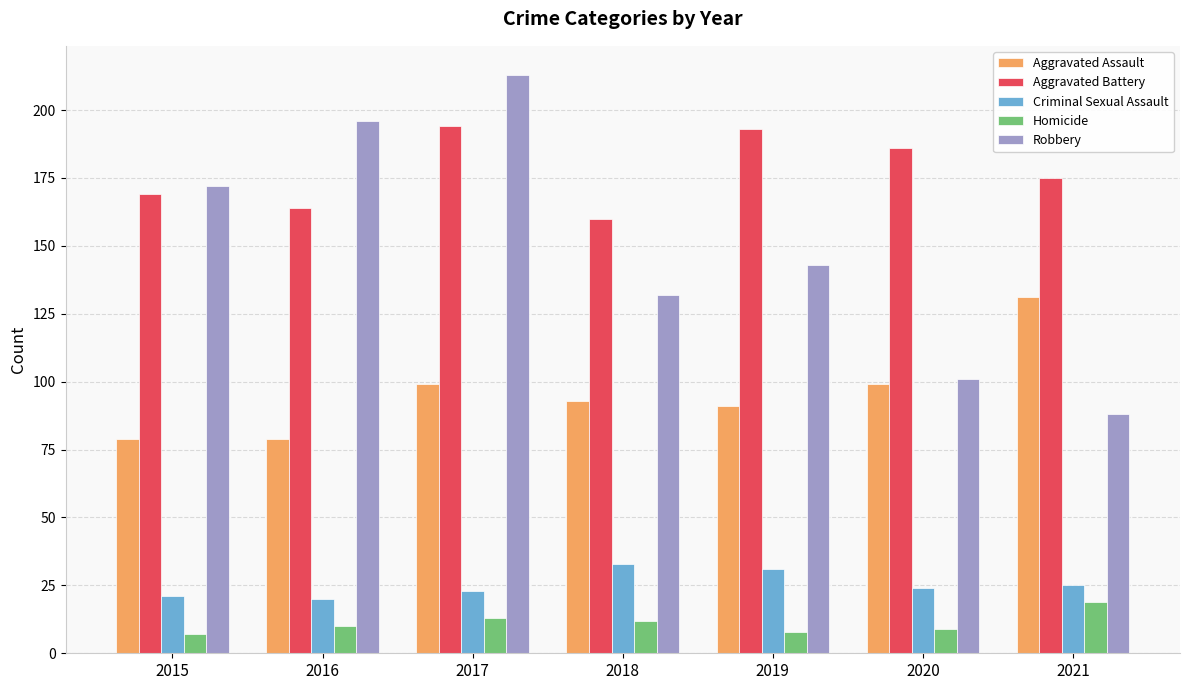

Reading left to right, what are all the values shown in this chart?

Aggravated Assault: 2015=79	2016=79	2017=99	2018=93	2019=91	2020=99	2021=131
Aggravated Battery: 2015=169	2016=164	2017=194	2018=160	2019=193	2020=186	2021=175
Criminal Sexual Assault: 2015=21	2016=20	2017=23	2018=33	2019=31	2020=24	2021=25
Homicide: 2015=7	2016=10	2017=13	2018=12	2019=8	2020=9	2021=19
Robbery: 2015=172	2016=196	2017=213	2018=132	2019=143	2020=101	2021=88